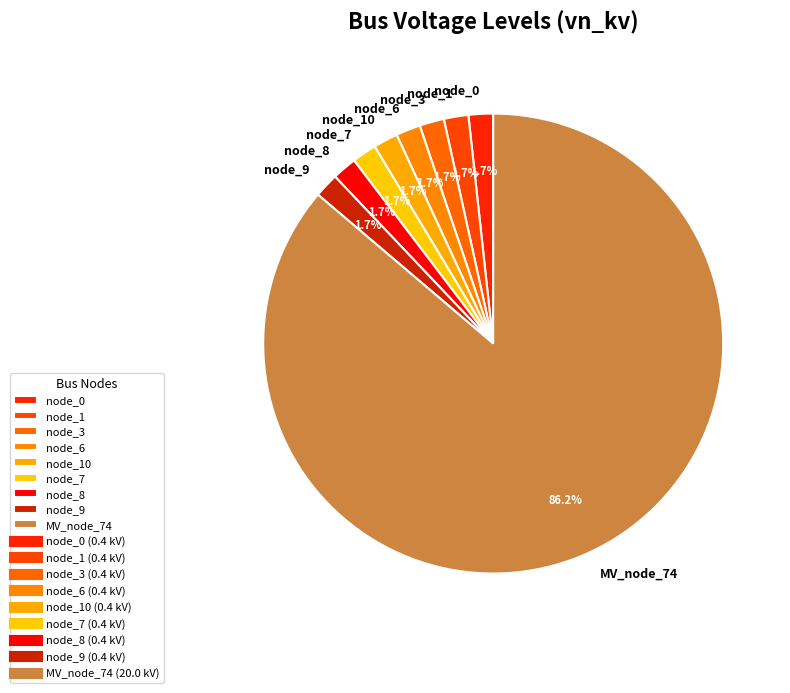

Combined, do node_6 and node_8 account for over 50%?

No